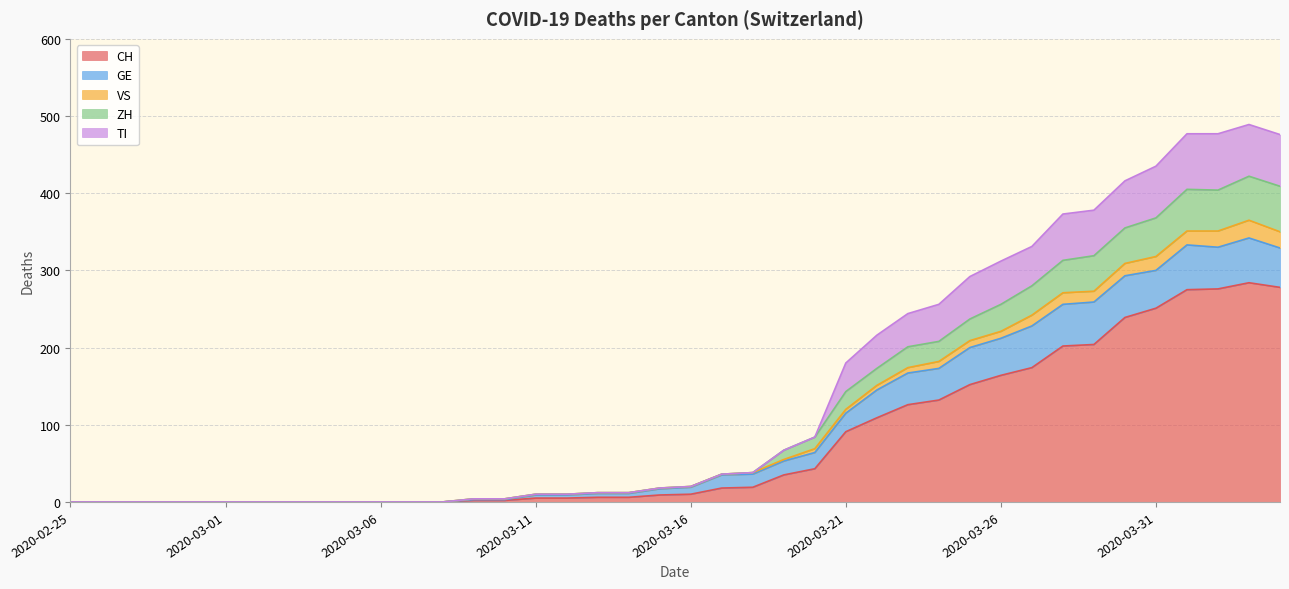

In TI, how many points are higher than both neighbors (excluding endpoints)?

2